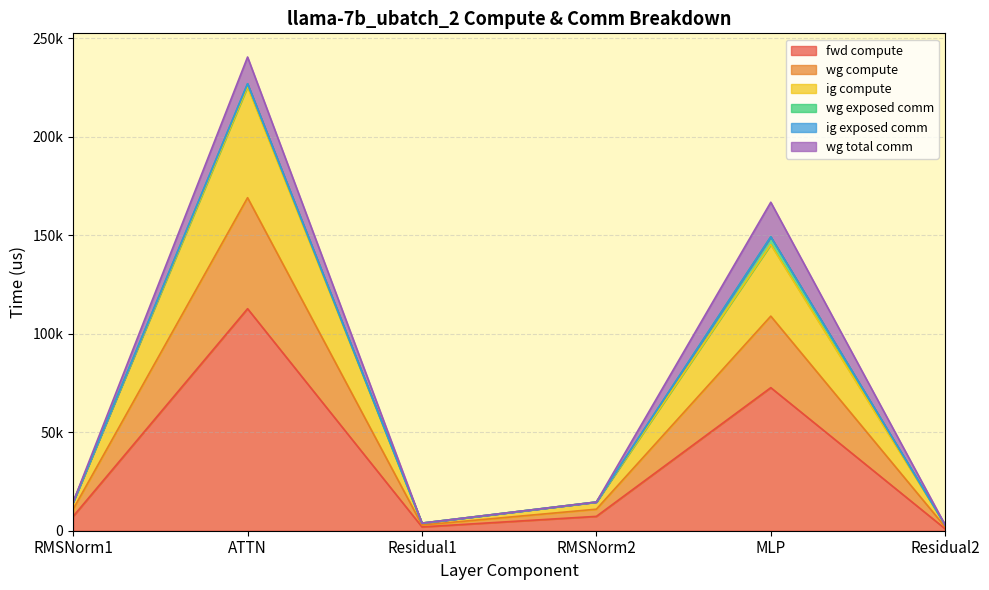

True or false: fwd compute and wg compute intersect in this chart.

False